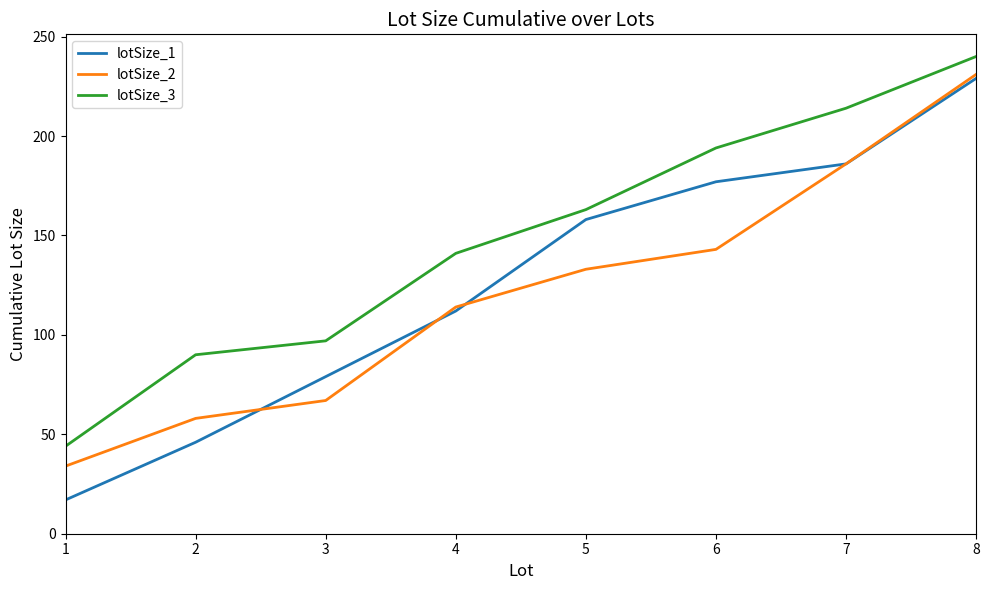

Which series changed the most between 2 and 8?

lotSize_1